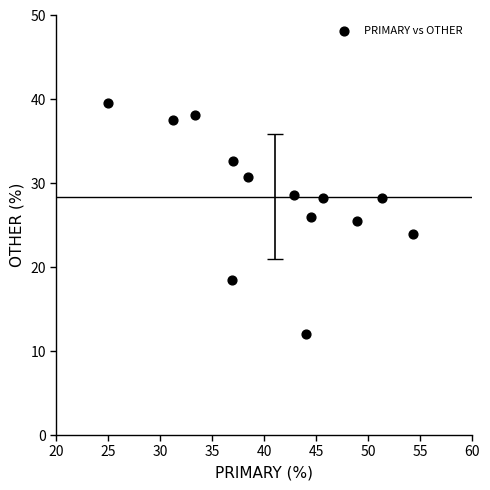

What is the range of Y values (max minus min)?

27.6